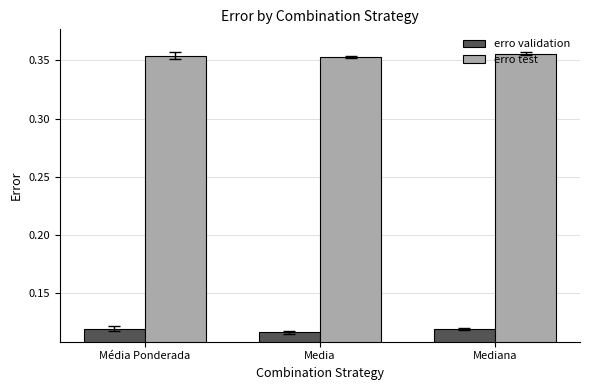

Is it true that erro validation equals 0.2 at Media?

False